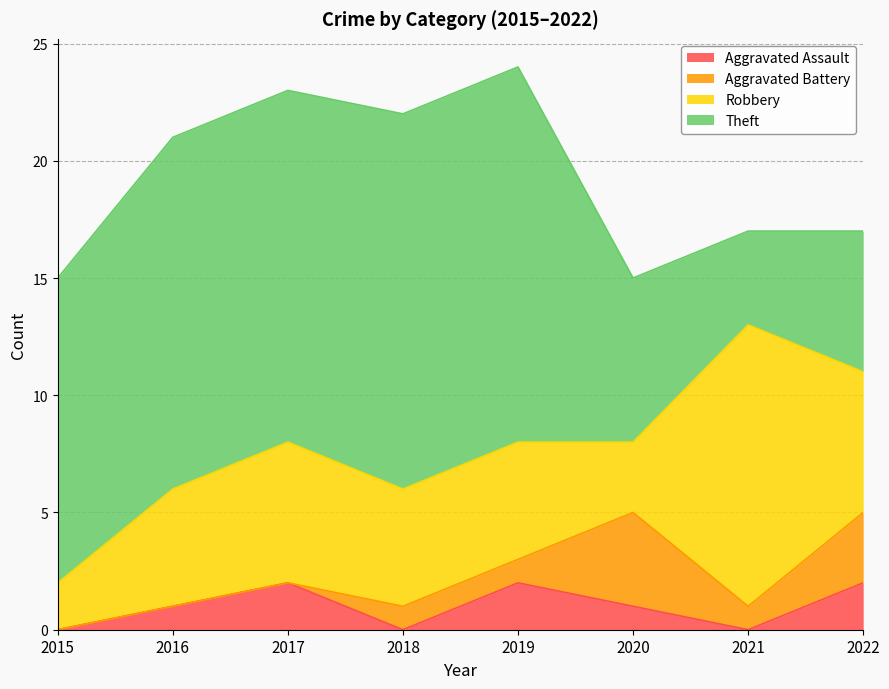

What is the sum of the Theft values at 2018 and 2015?

29